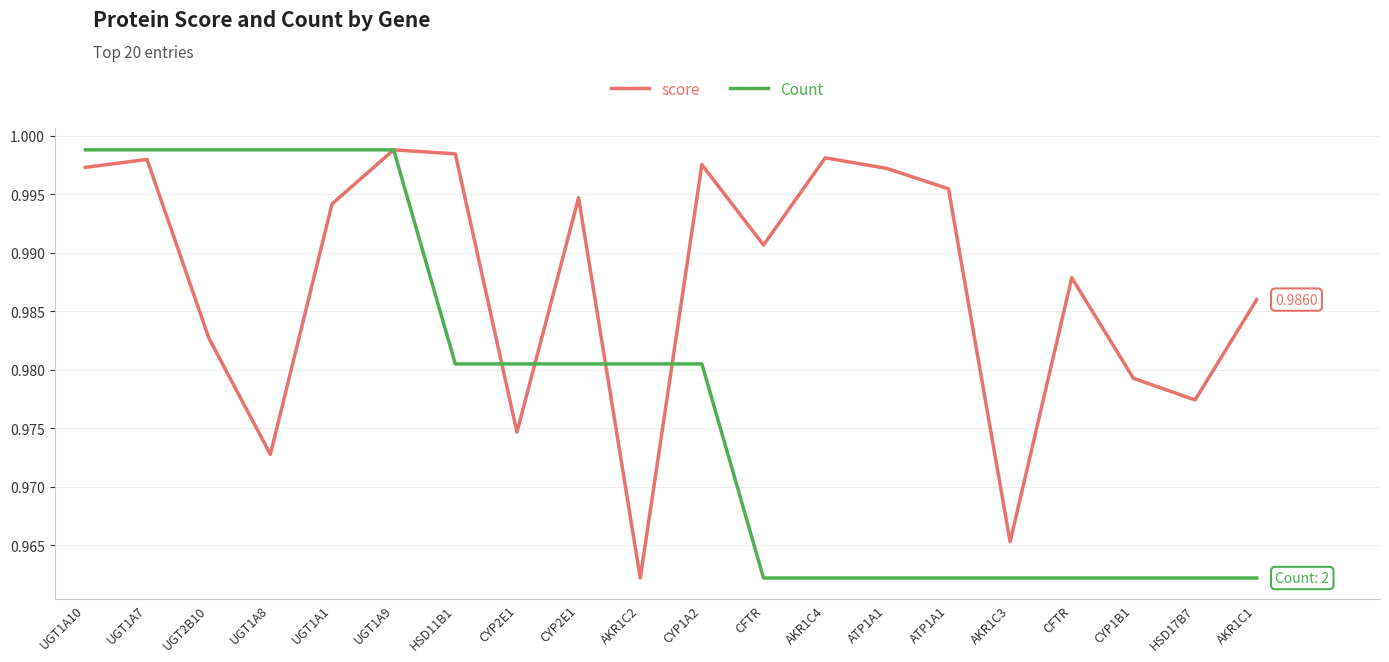

How many lines are shown in the chart?

2